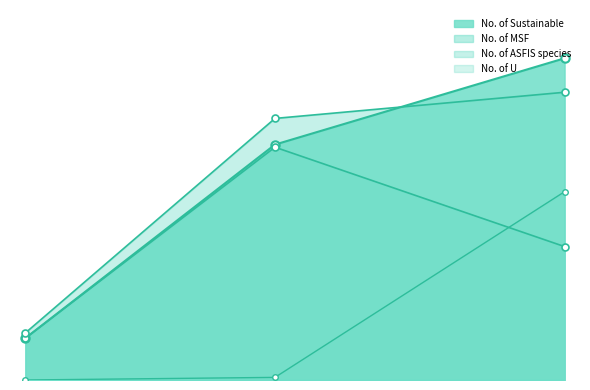

What is the lowest value of the No. of MSF series?

16